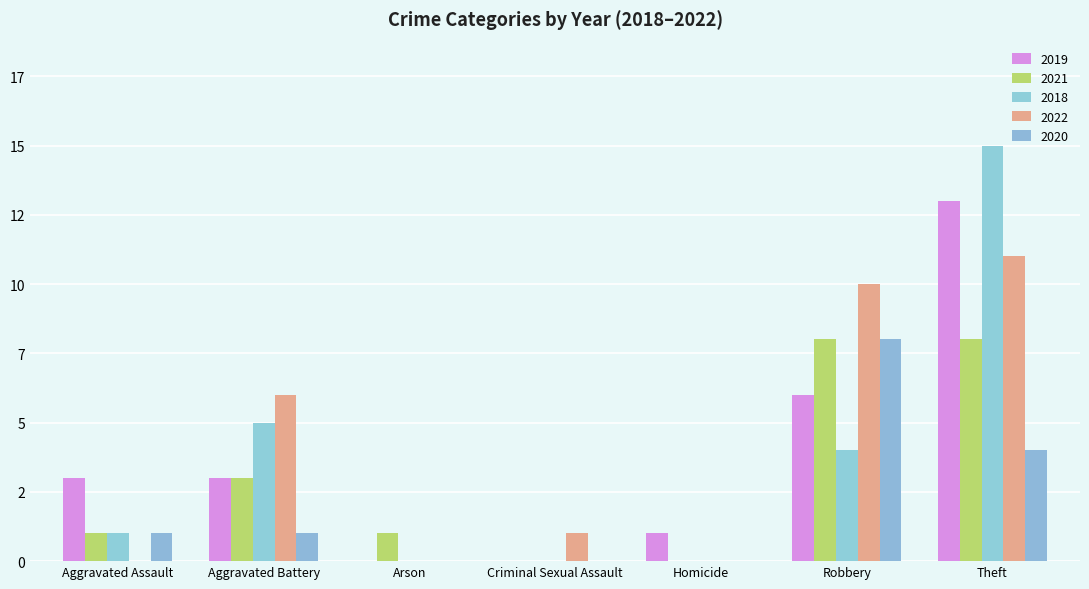

Is it true that 2019 equals 0 at Arson?

True